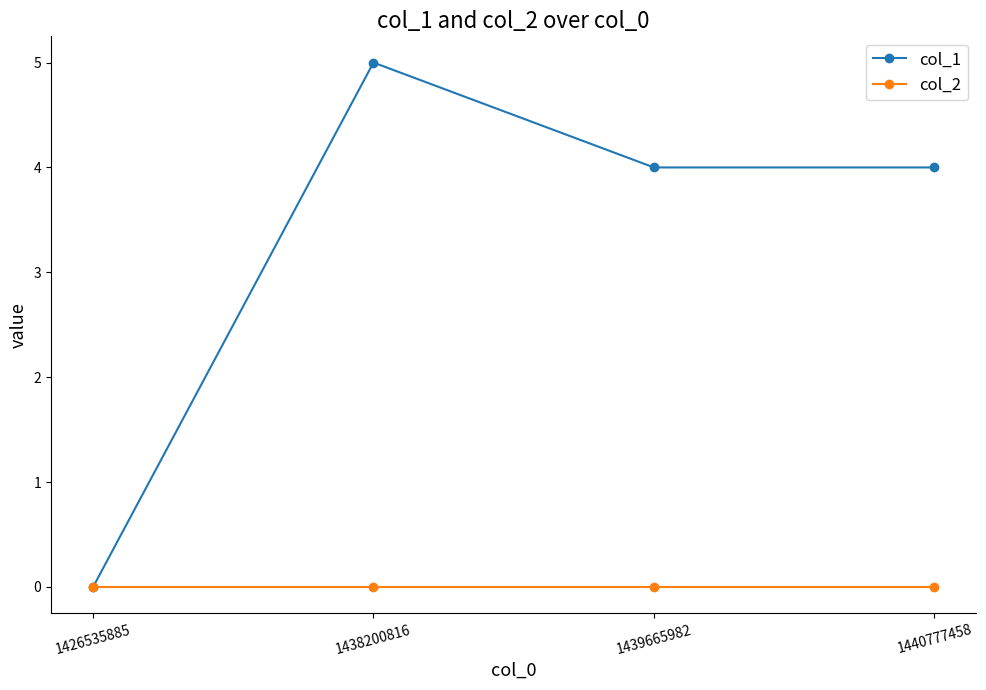

Count the col_1 values in the range 4 to 5.

3